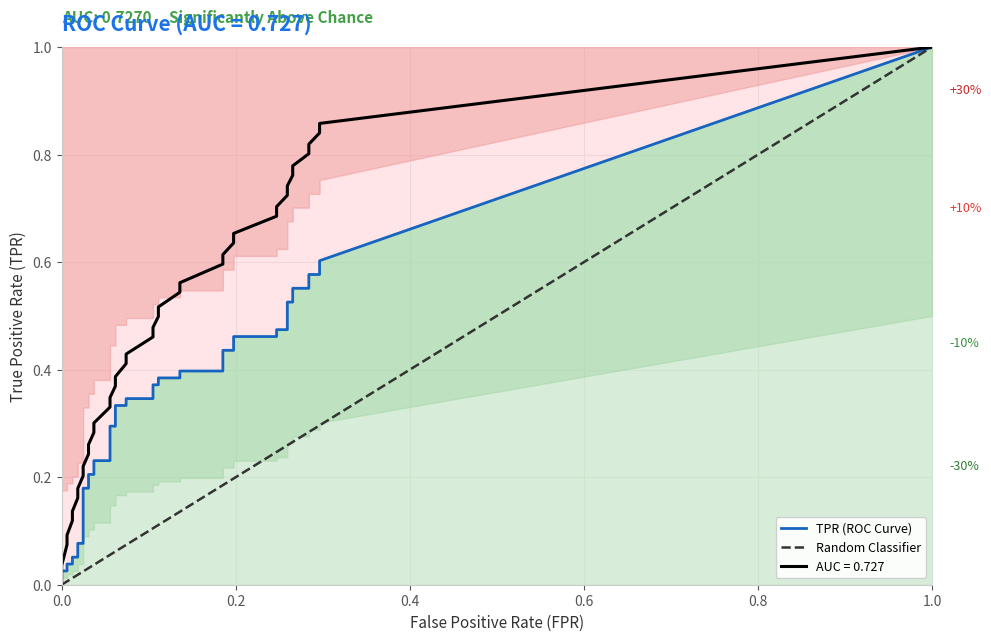

True or false: fpr and tpr cross at least once.

False